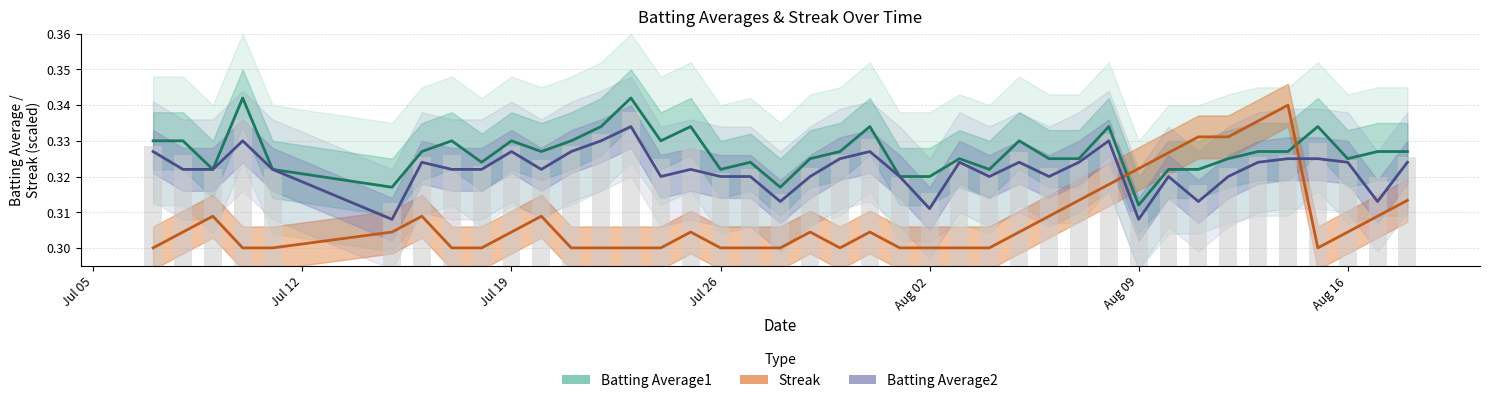

At how many categories does at least one series exceed 0?

40